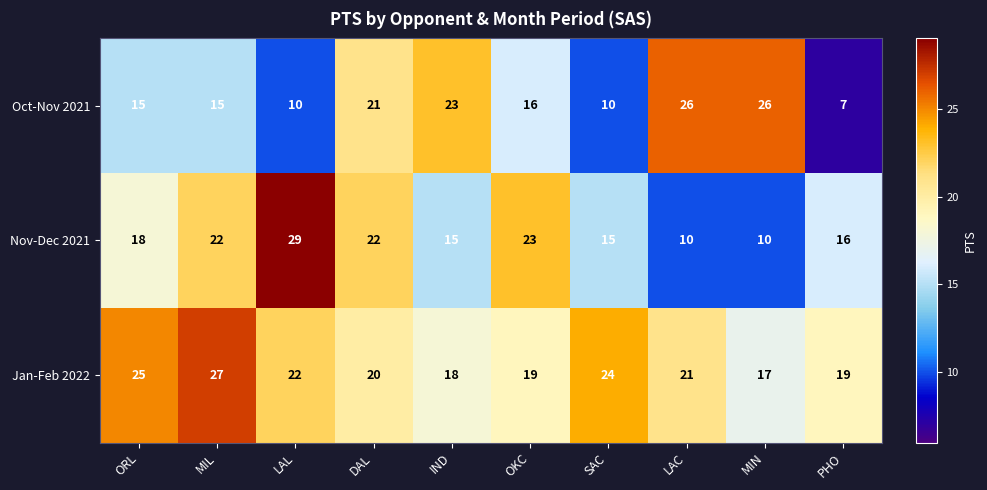

What is the difference between the maximum and minimum values in the Nov-Dec 2021 series?

19